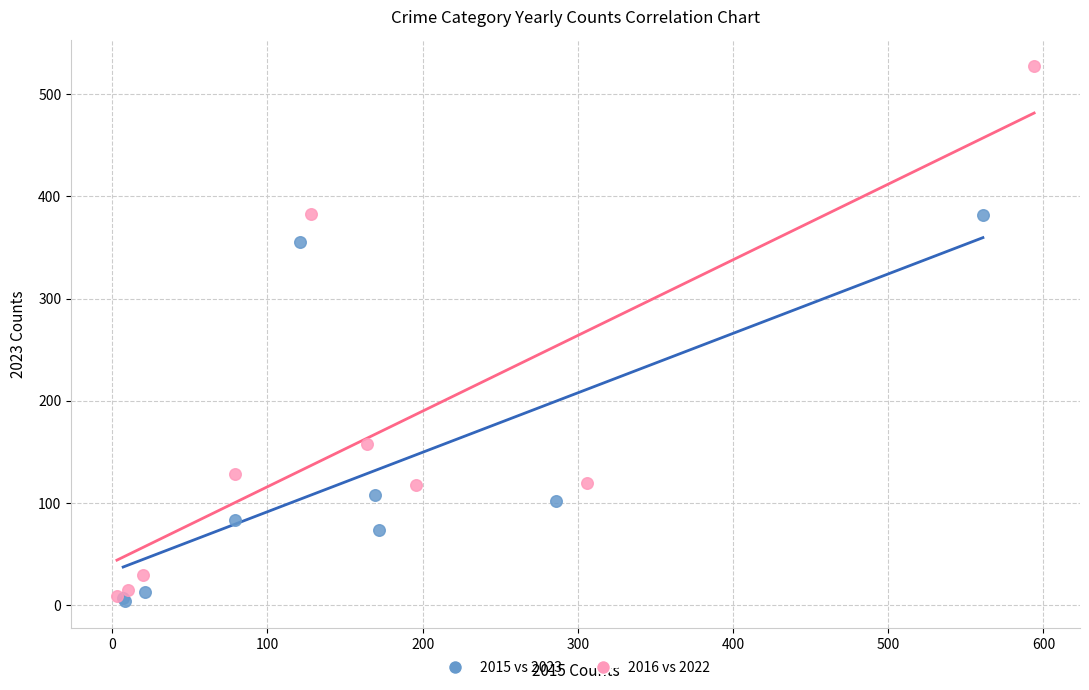

Which series has the widest spread of Y values?

2016 vs 2022